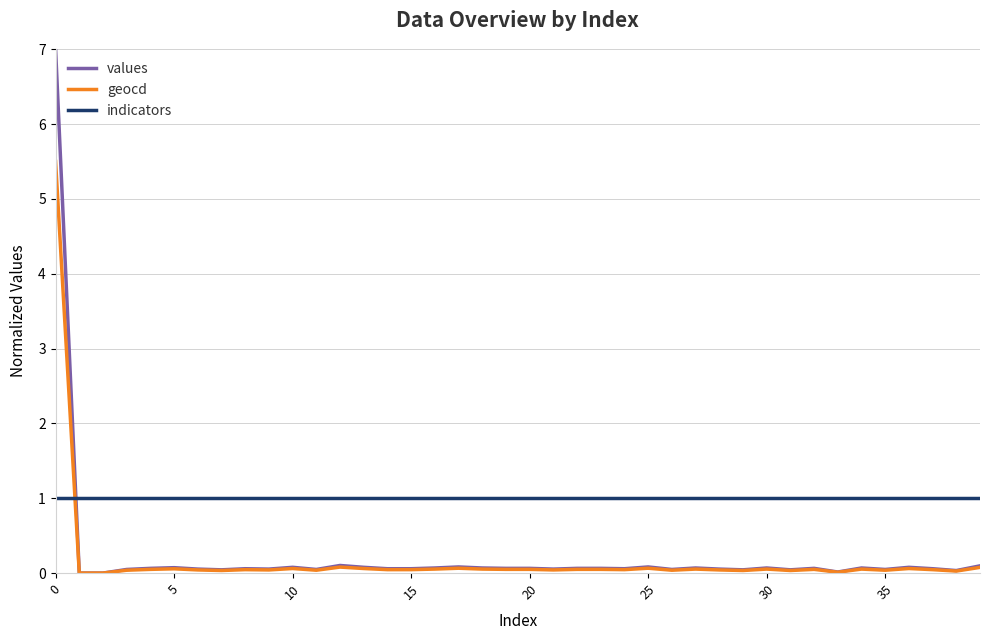

List the series in order of their peak value, lowest first.

indicators, geocd, values